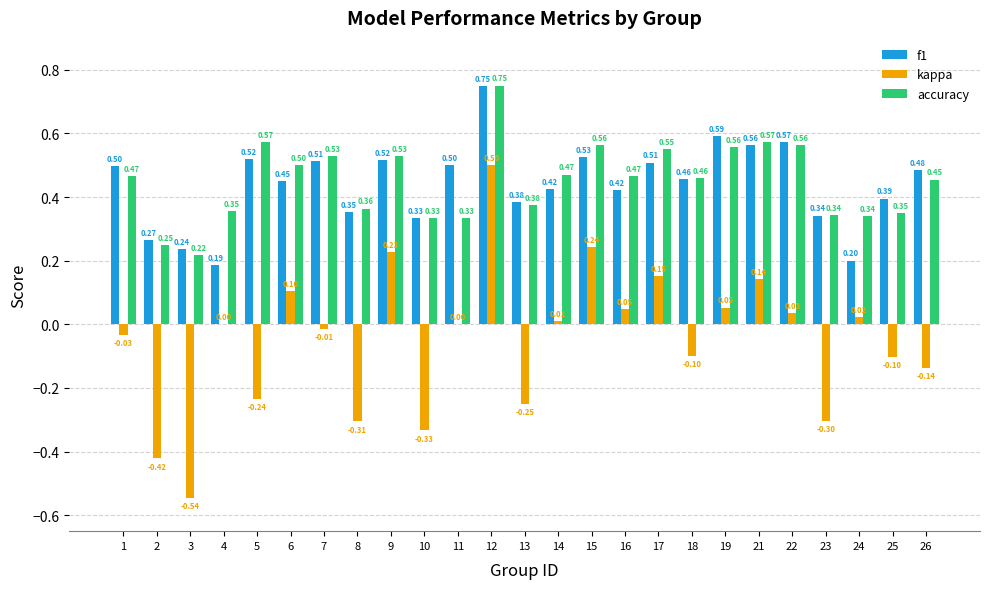

What is the sum of all kappa values?

-1.2